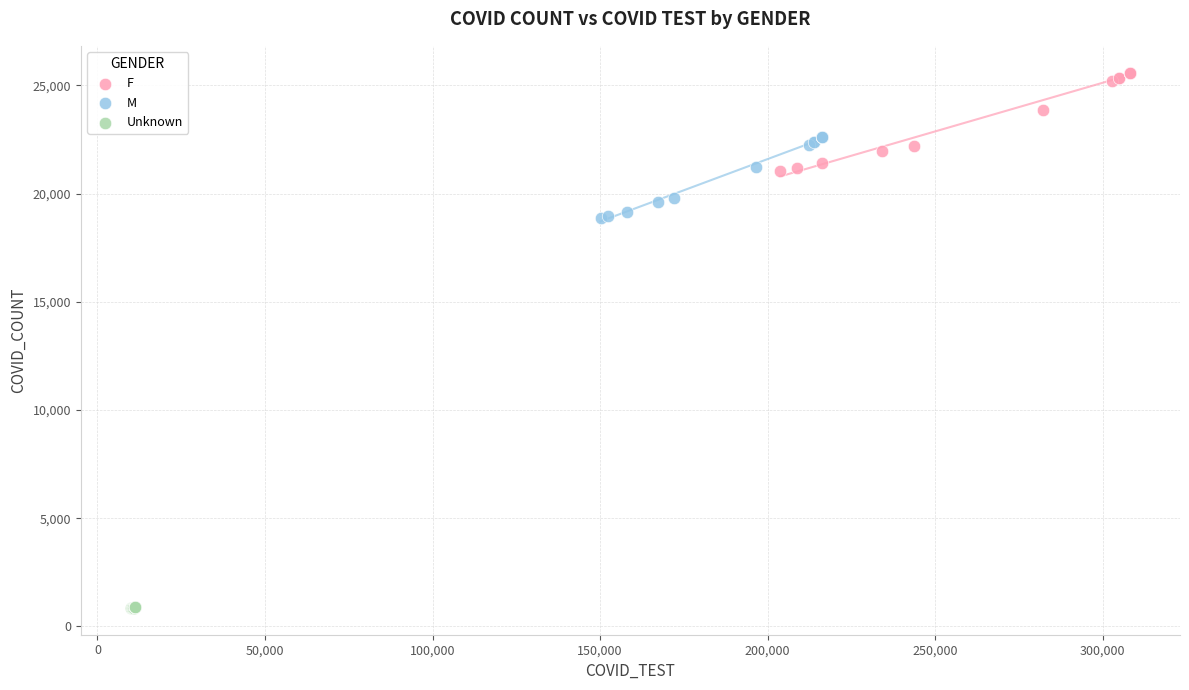

Which series contains the lowest Y value?

Unknown